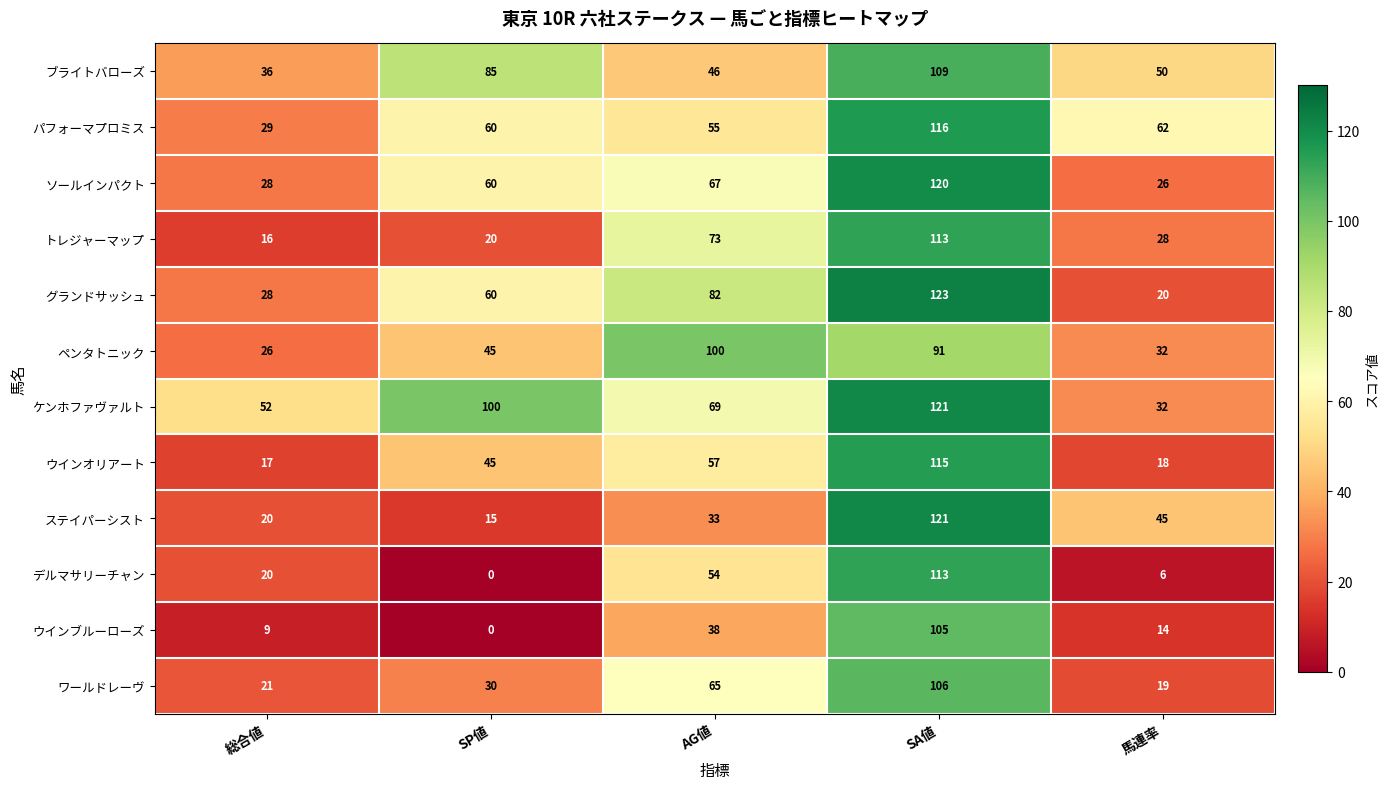

At which label does ケンホファヴァルト first exceed 69?

SP値